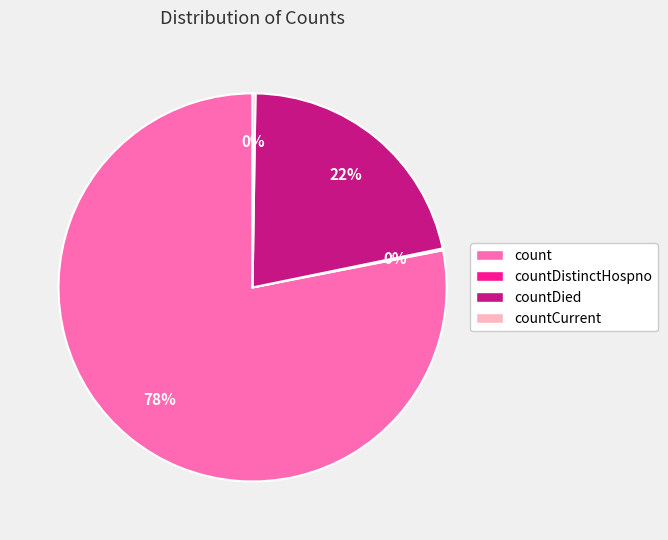

Is there a majority slice in this chart?

Yes